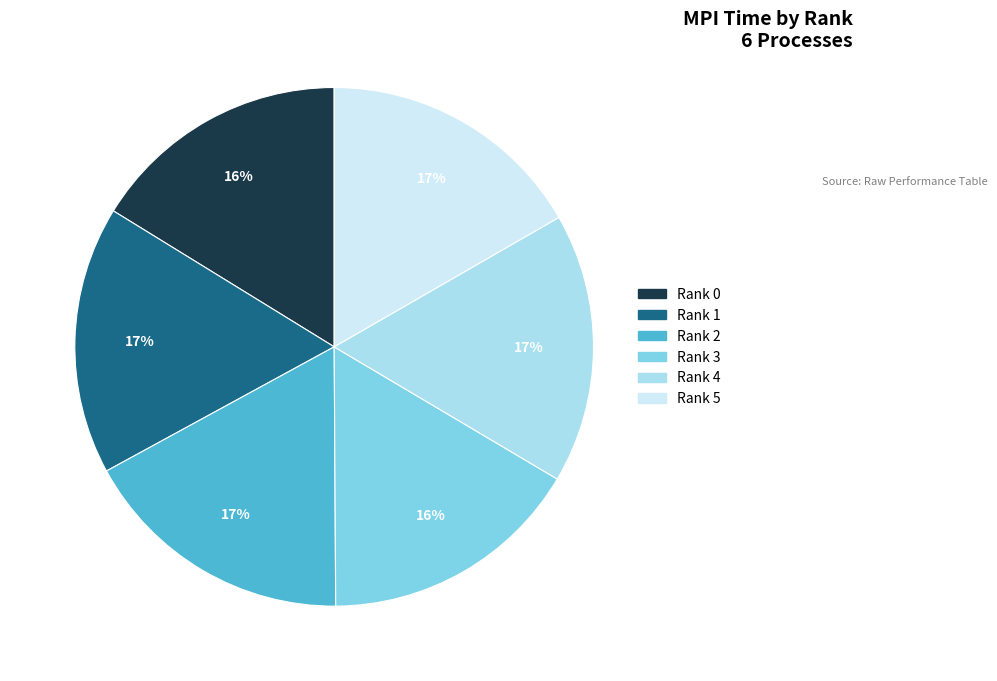

Does Rank 0 represent more than half of the total?

No